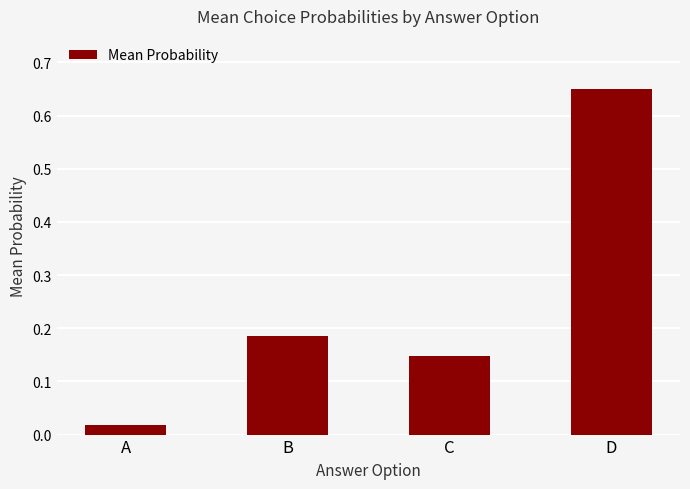

At which label is the value closest to 0?

A